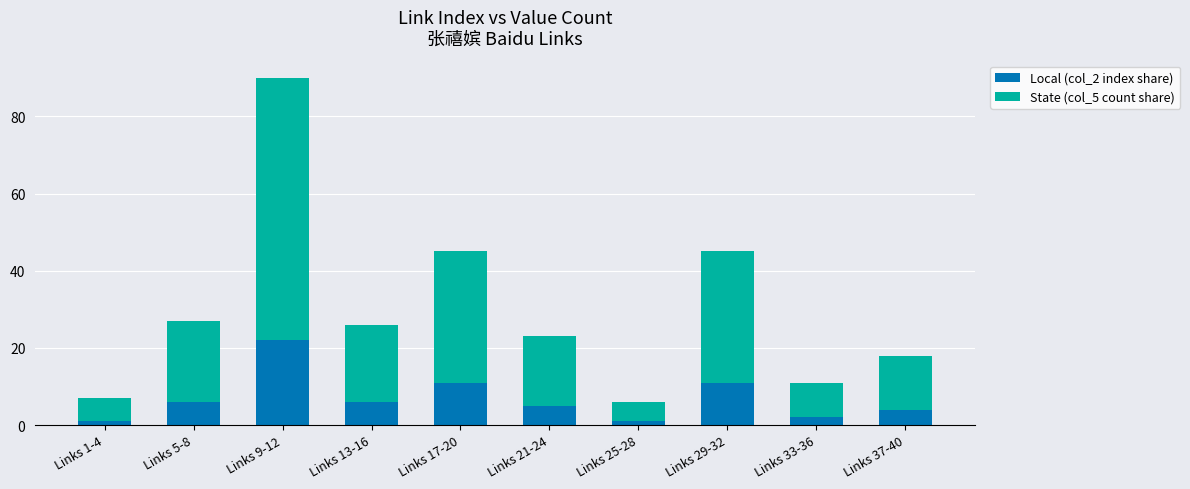

Does the chart contain any negative values?

No